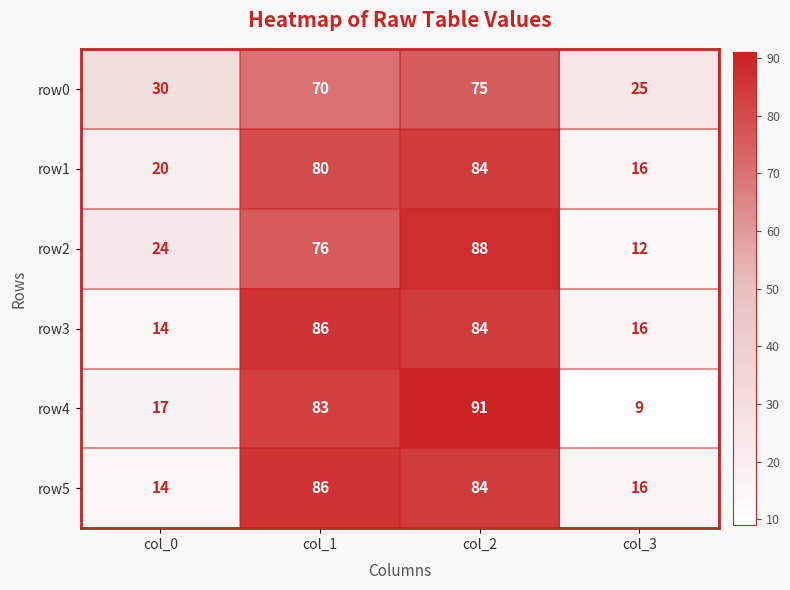

What is the total value across all series at col_0?

119